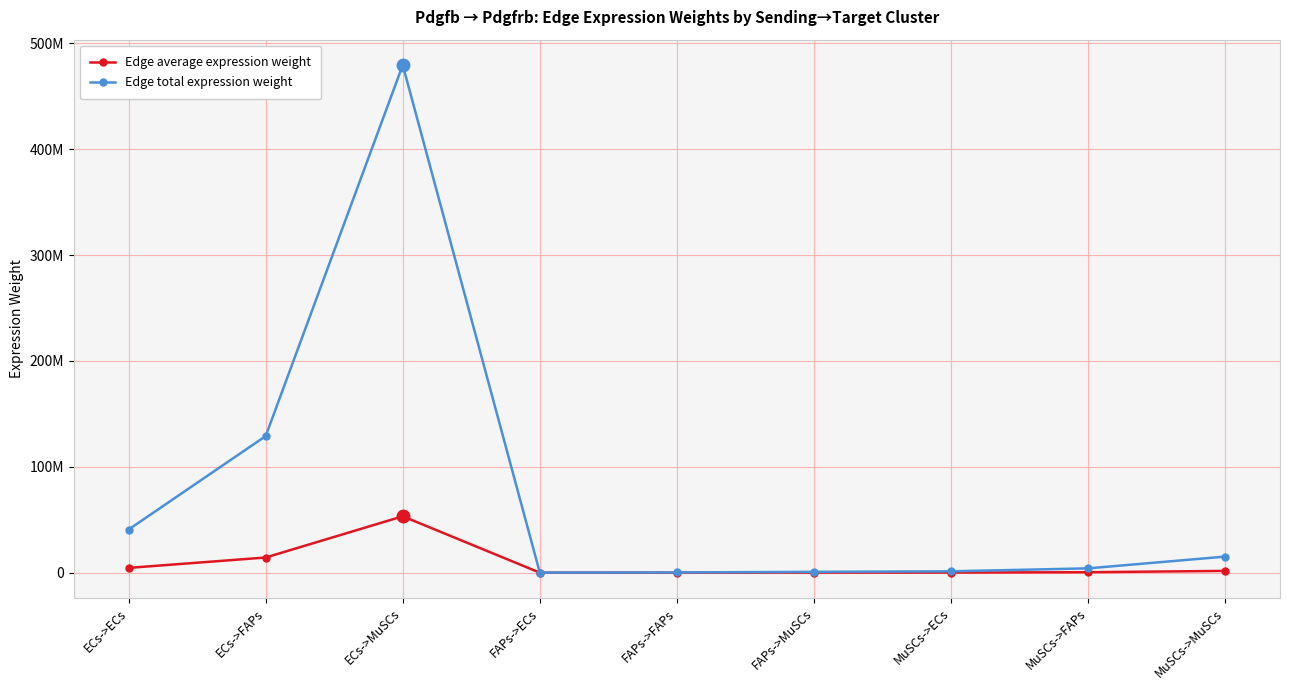

At how many categories does at least one series exceed 231072700?

1